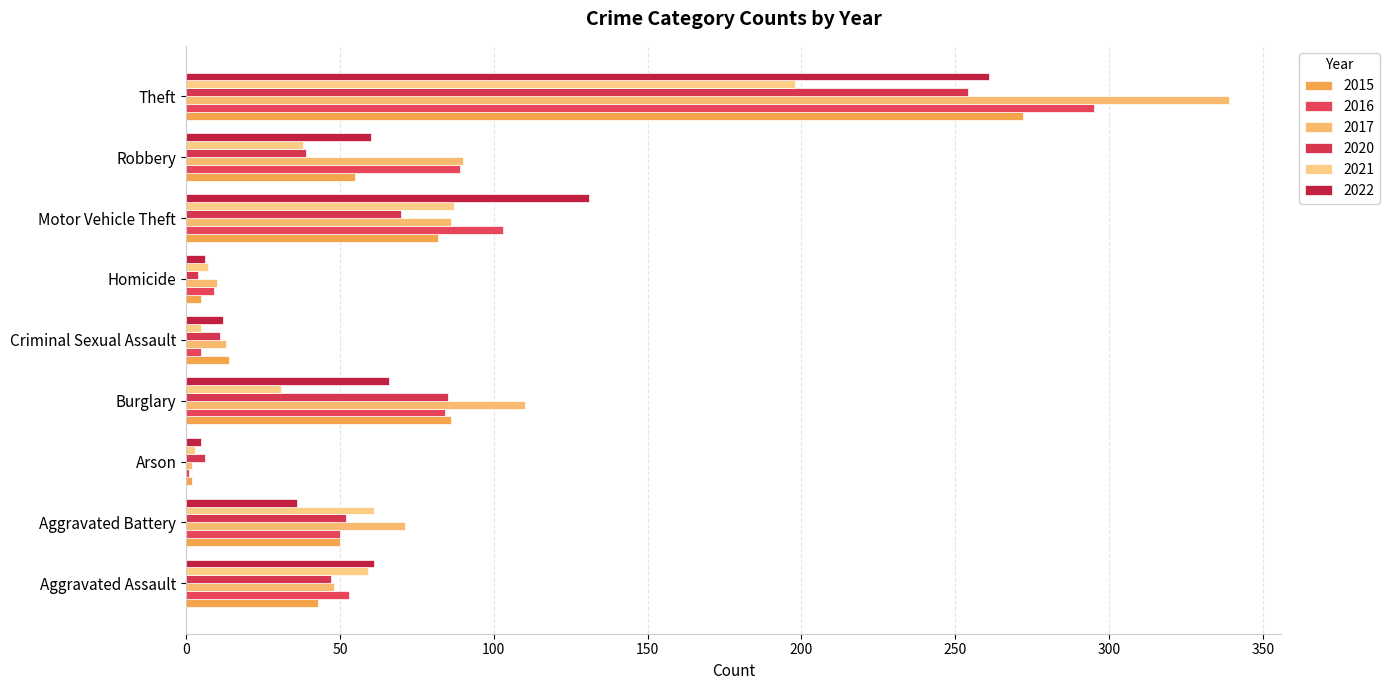

How many data points does each series have?

9